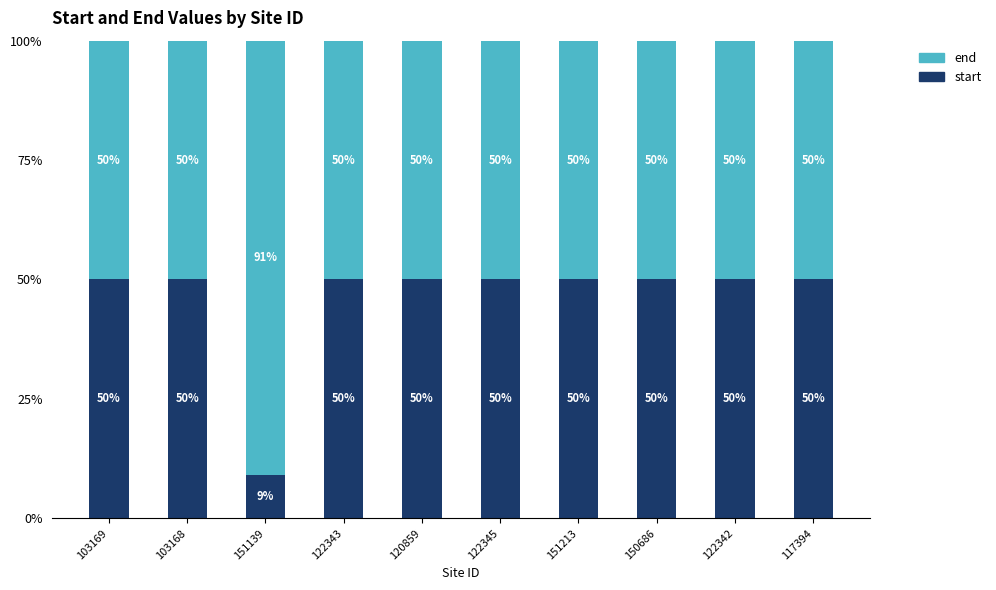

How many values in the start series exceed 49?

9